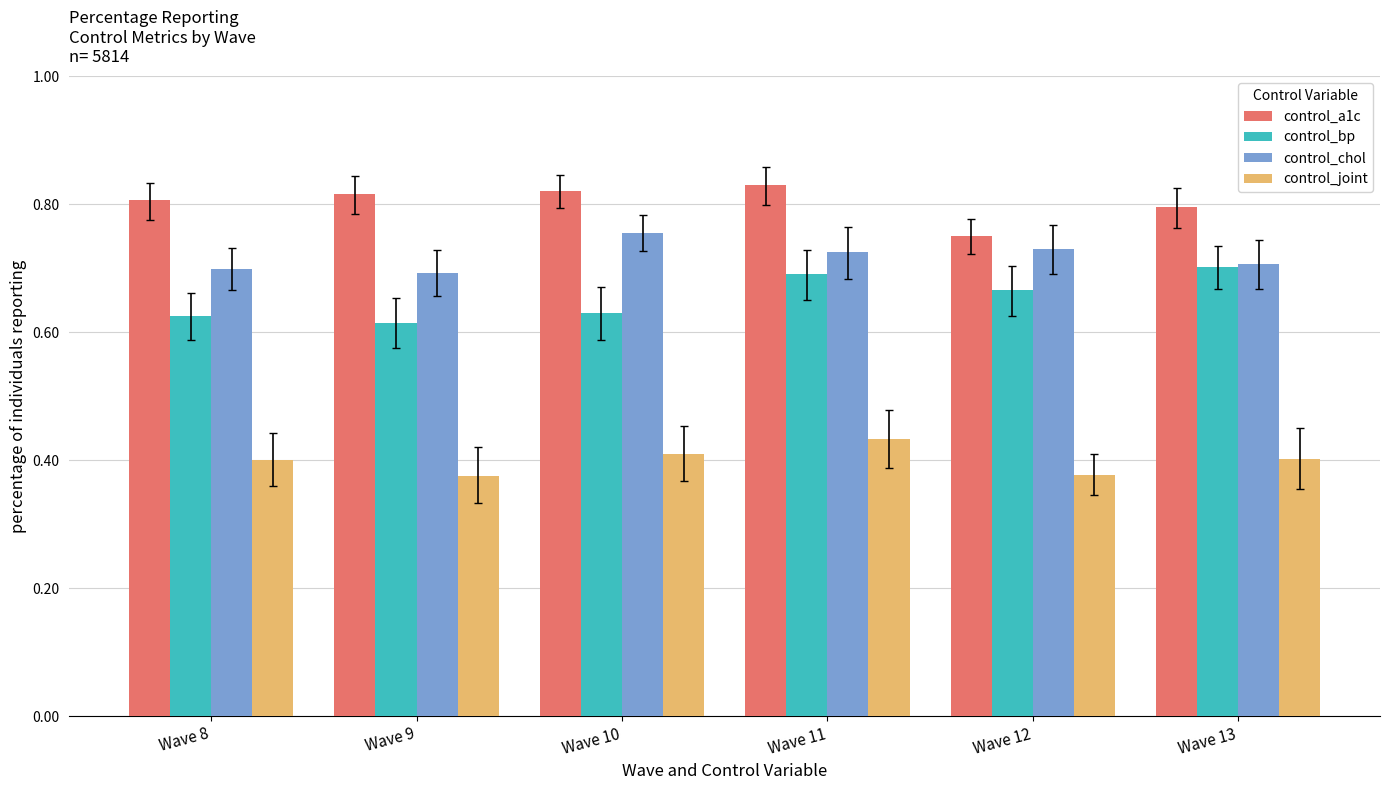

Does the chart contain any negative values?

No